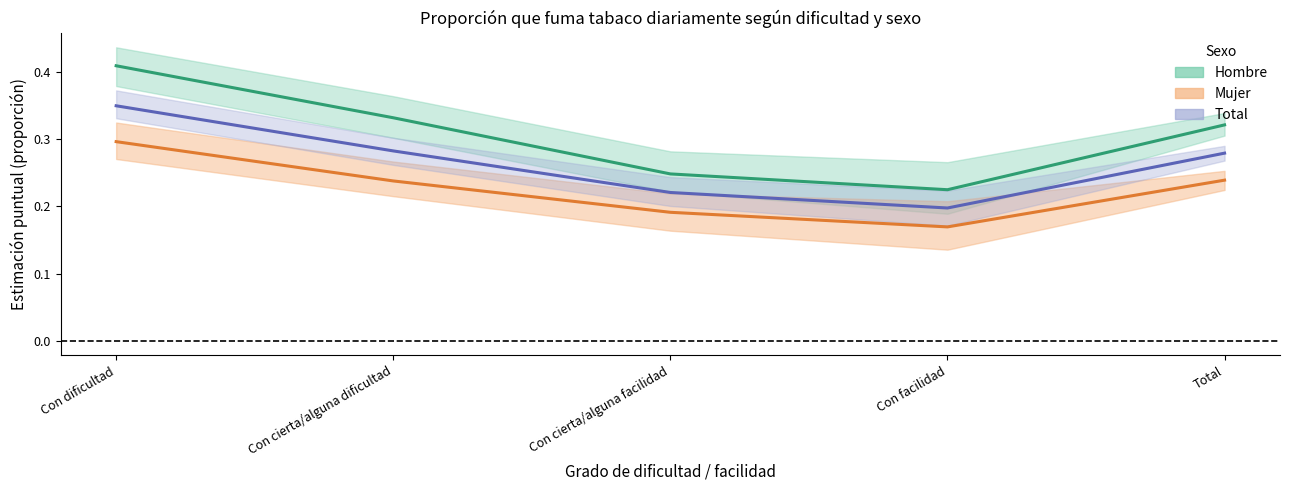

How many lines are shown in the chart?

3